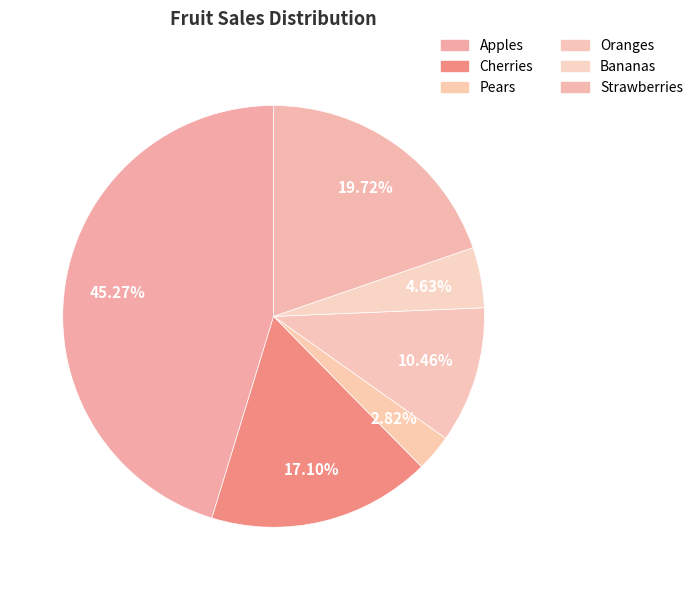

What percentage is the Bananas slice, to the nearest percent?

5%